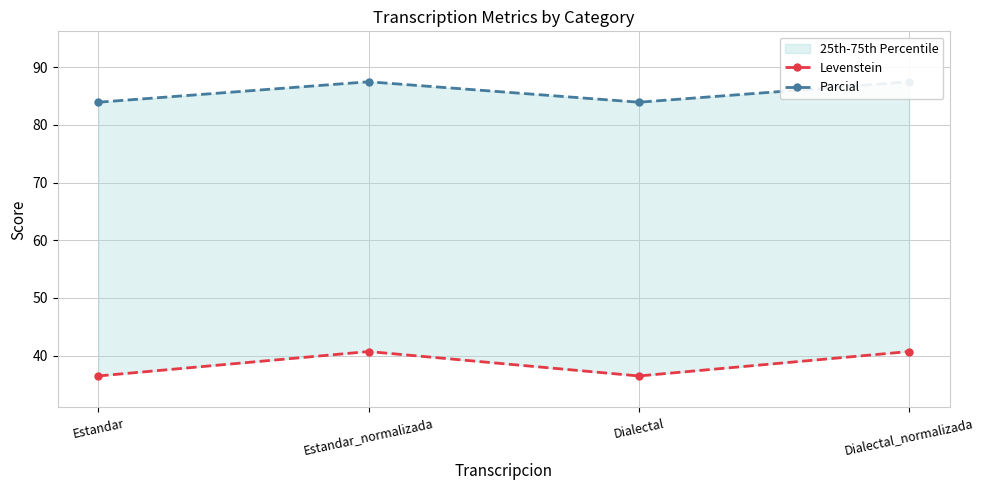

What is the label of the 2nd point from the left?

Estandar_normalizada